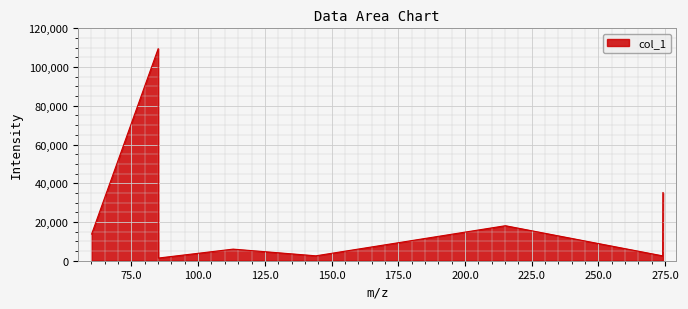

How many interior local peaks (higher than both neighbors) does the data have?

3